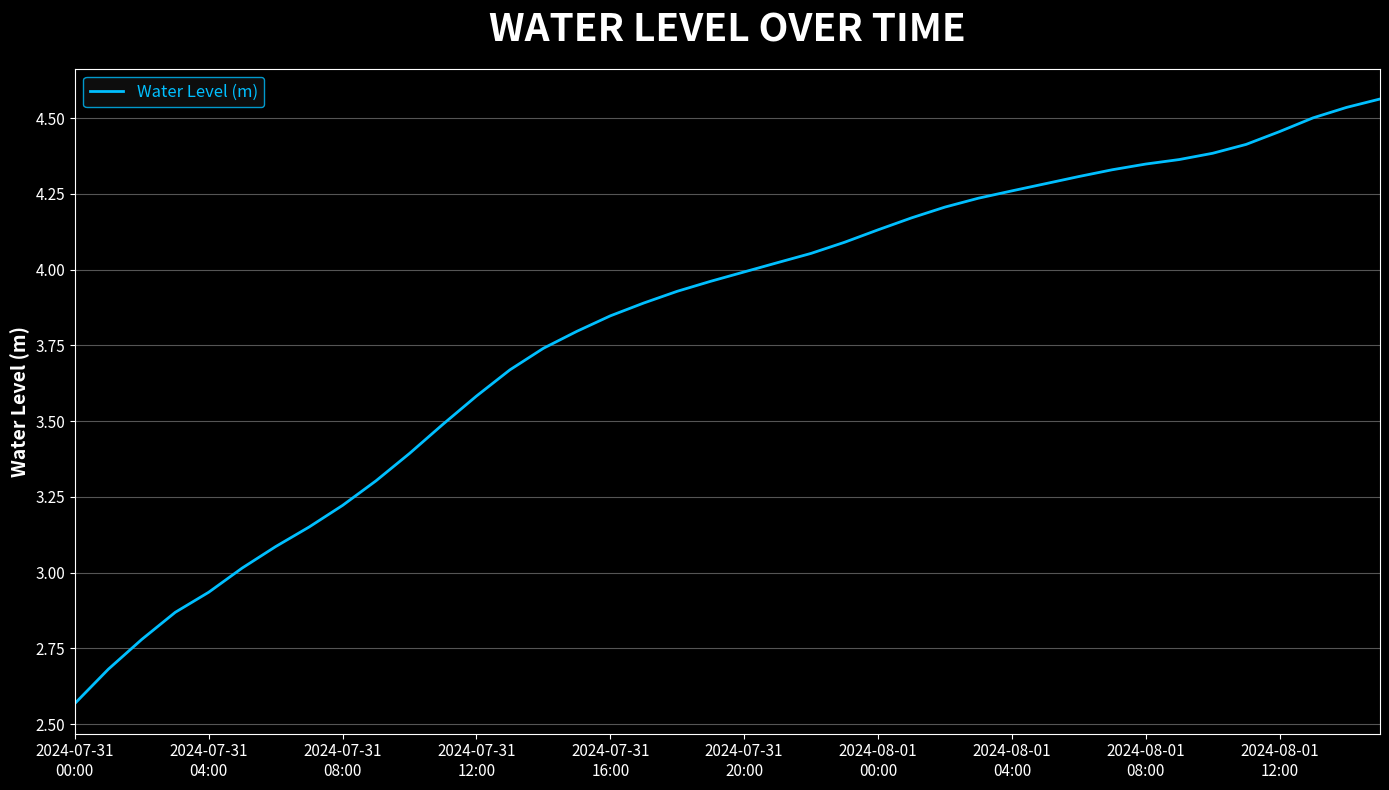

What is the difference between the maximum and minimum values?

2.0